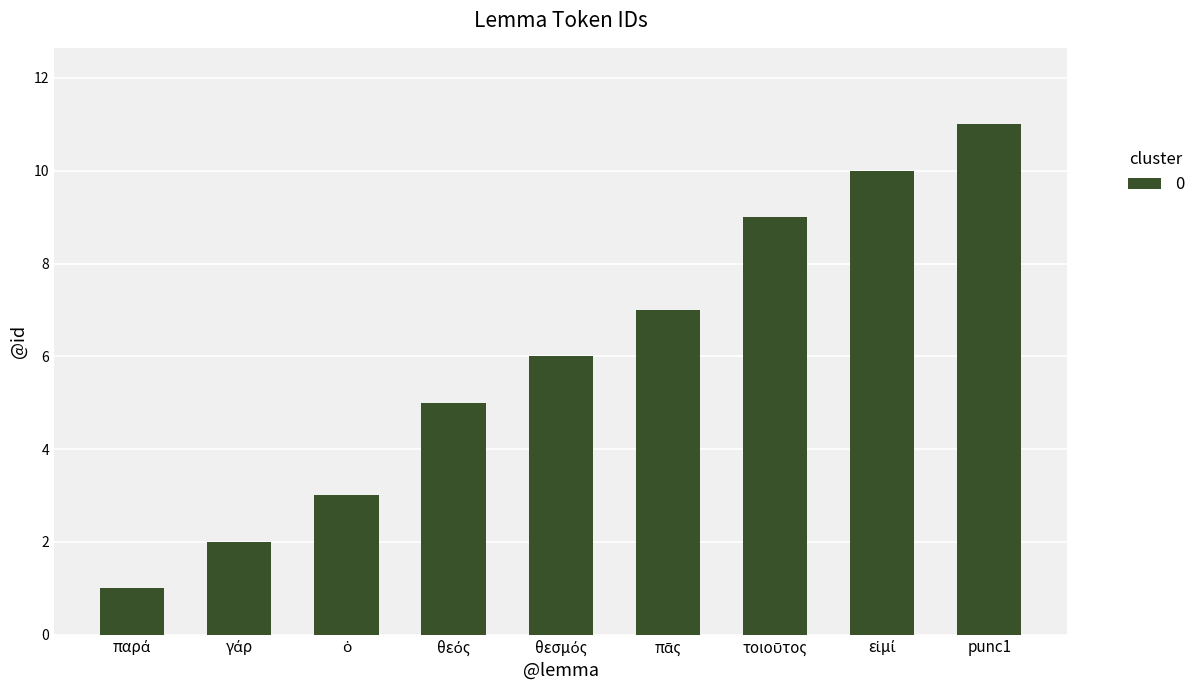

At which category does the chart reach its peak across all series?

punc1